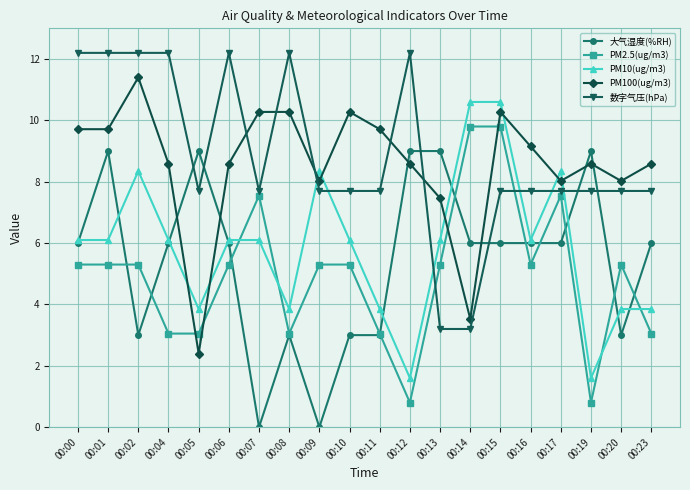

List the series in order of their peak value, highest first.

数字气压(hPa), PM100(ug/m3), PM10(ug/m3), PM2.5(ug/m3), 大气湿度(%RH)